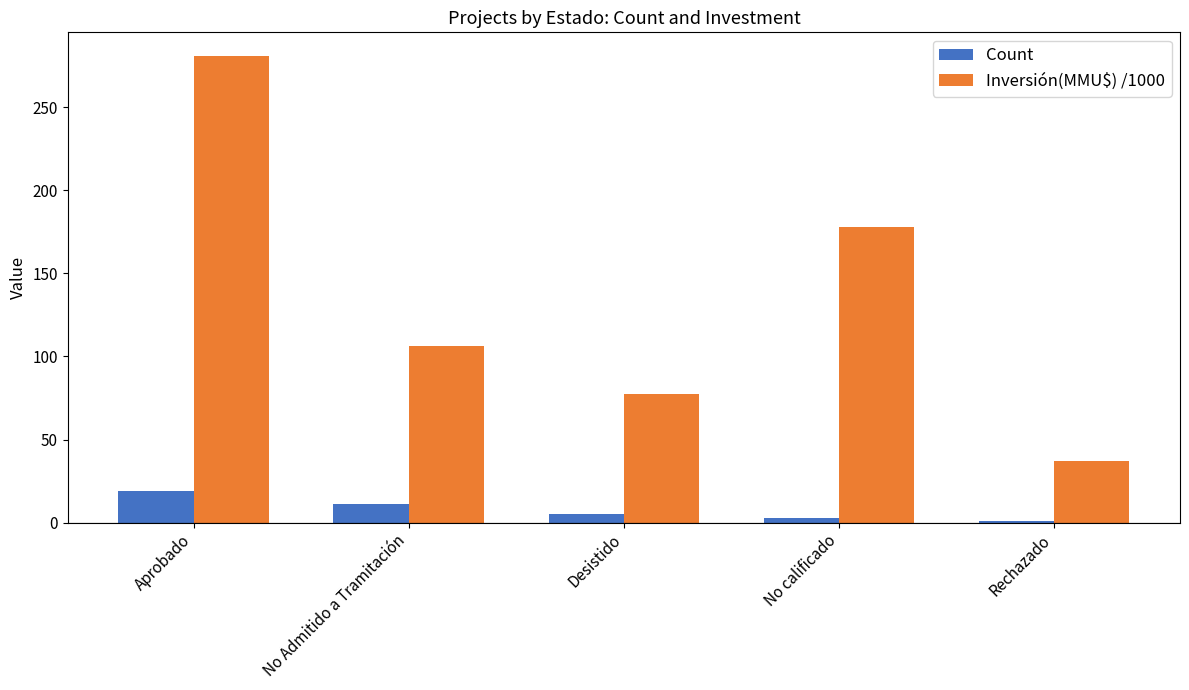

Which series has the widest spread of values?

Inversión(MMU$) /1000